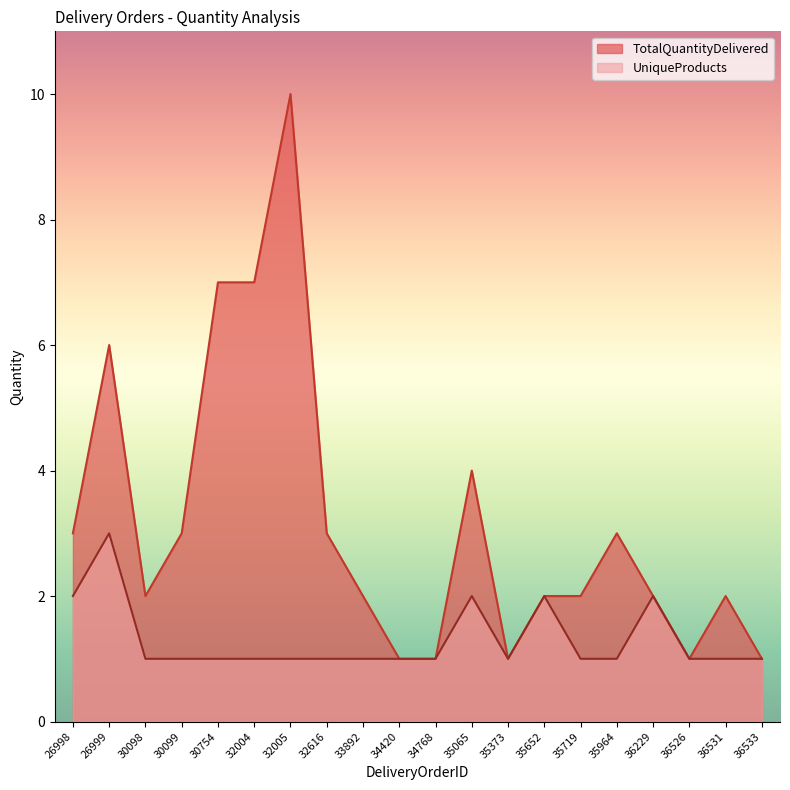

What are all the series names shown in the legend?

TotalQuantityDelivered, UniqueProducts